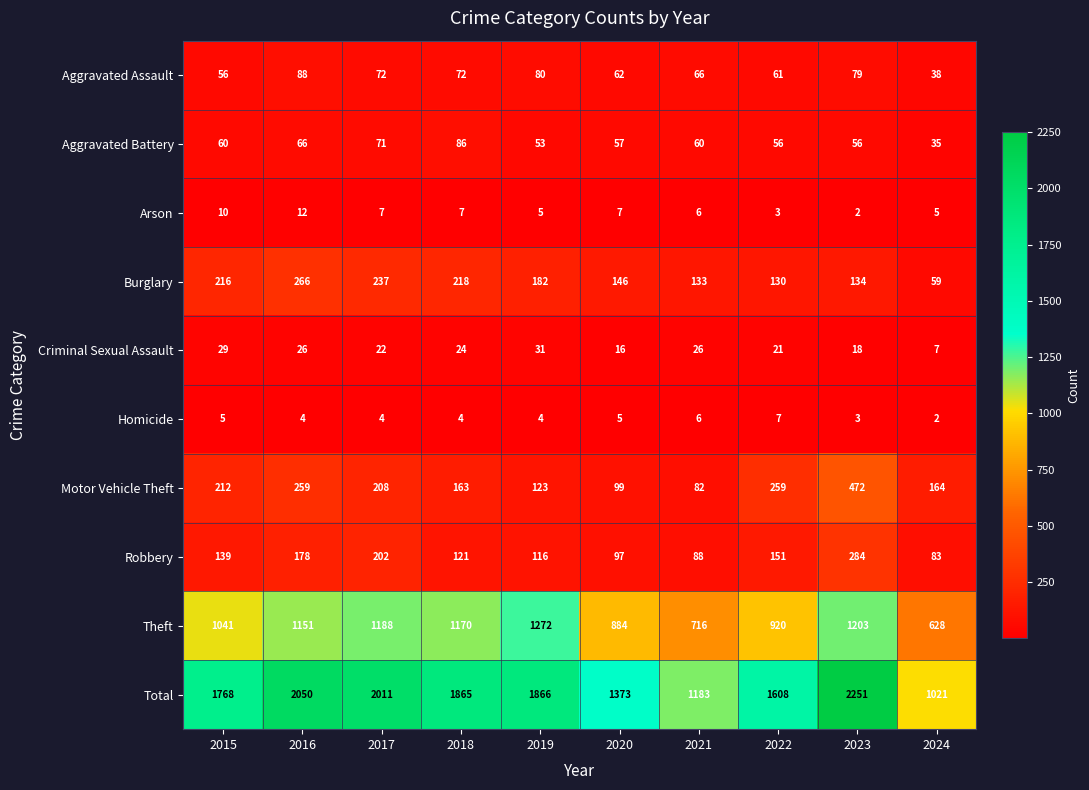

At how many categories does at least one series exceed 166?

10